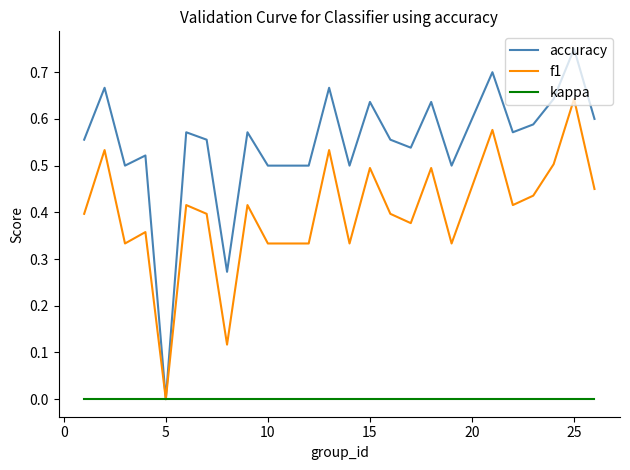

Which series has the widest spread of values?

accuracy